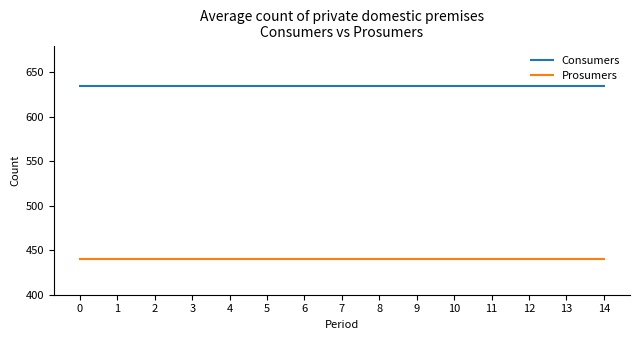

What is the maximum value for Consumers?

635